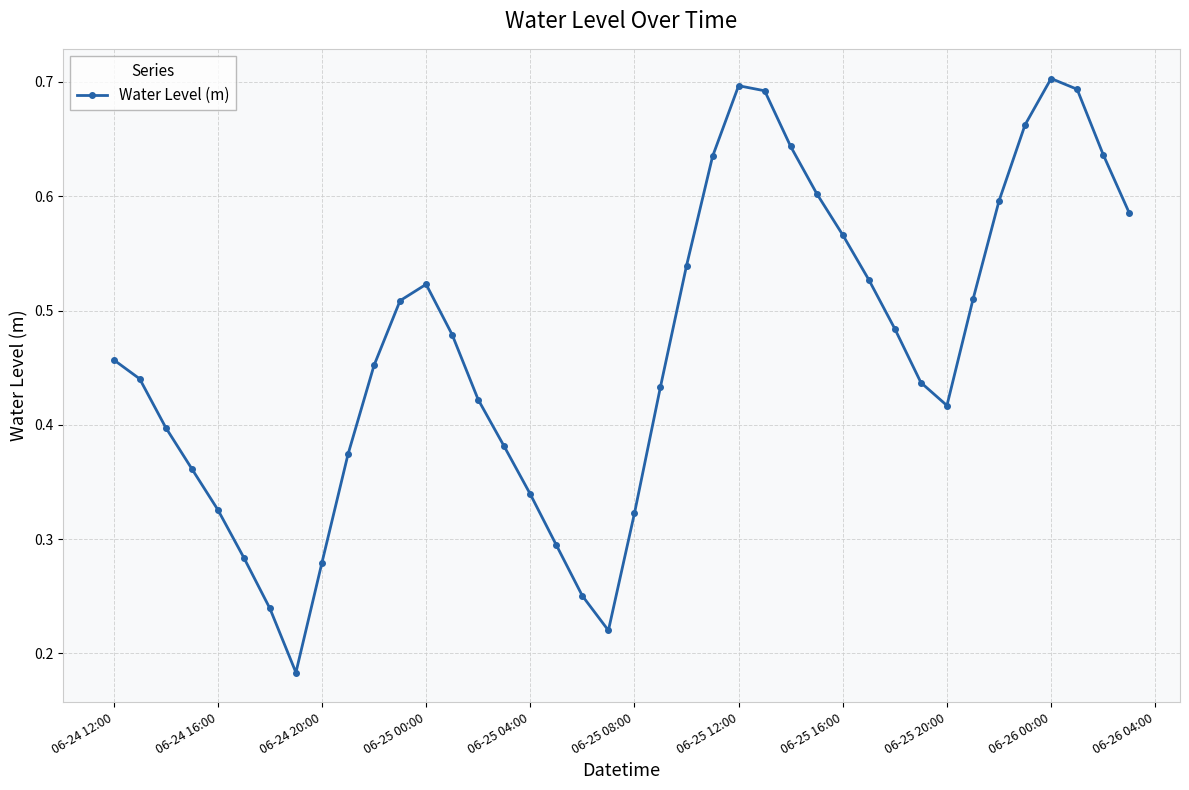

How many interior local valleys (lower than both neighbors) does the data have?

3